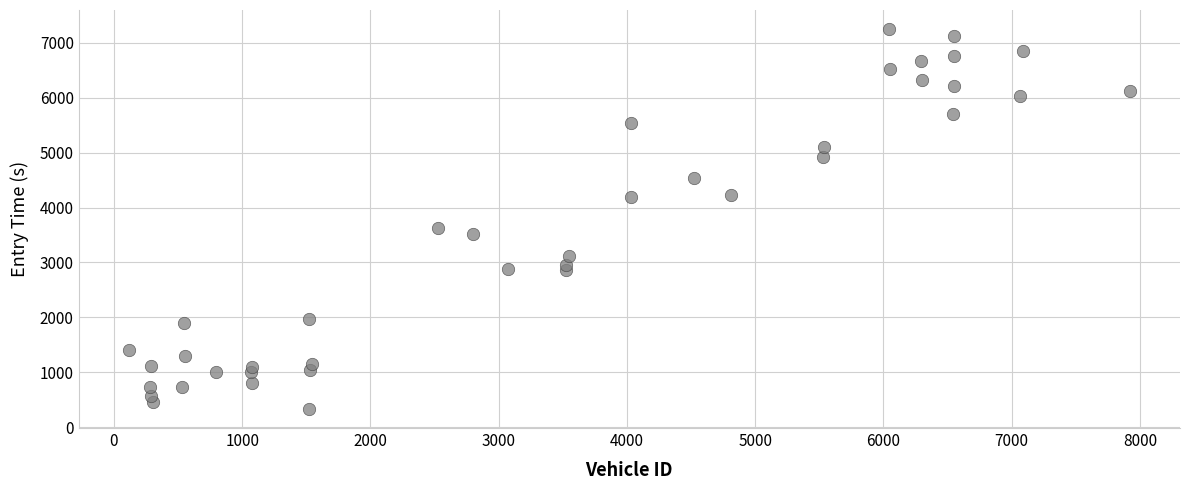

What is the range of X values (max minus min)?

7807.0